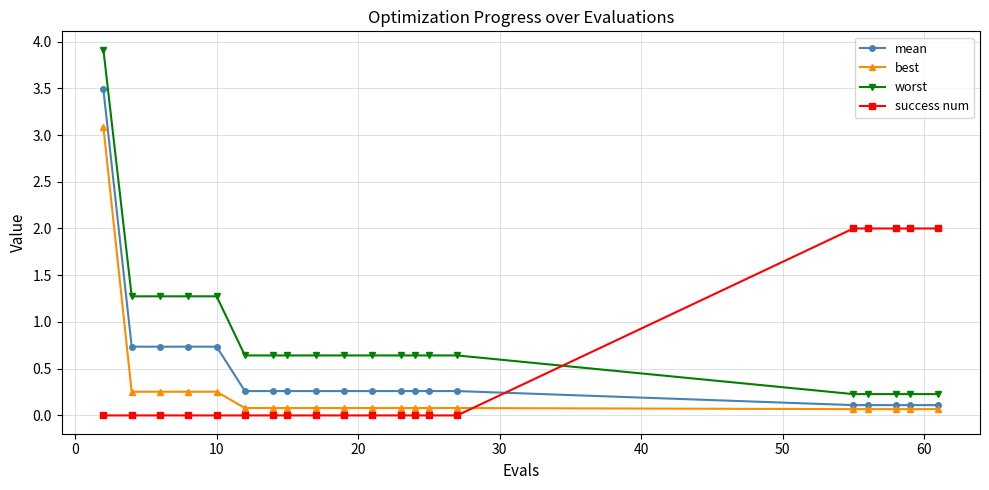

Which series has the largest range (max minus min)?

worst